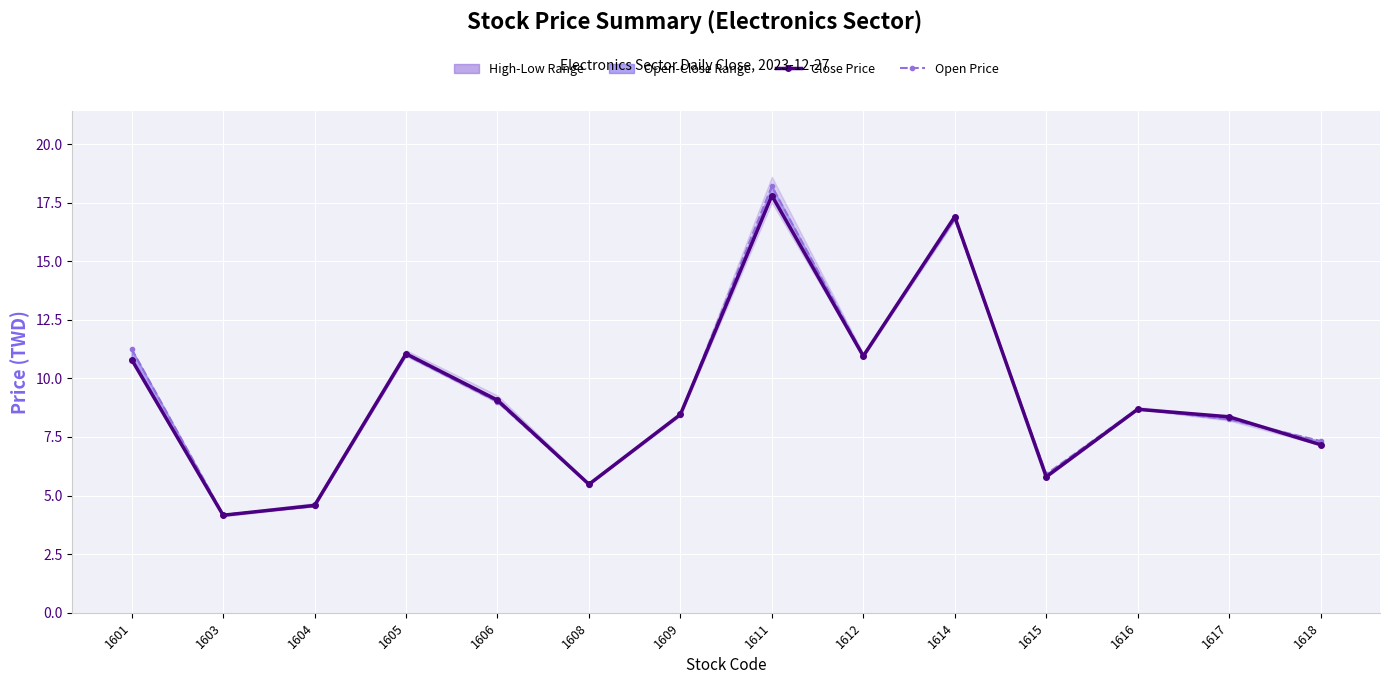

At which label does Close Price first exceed 8?

1601